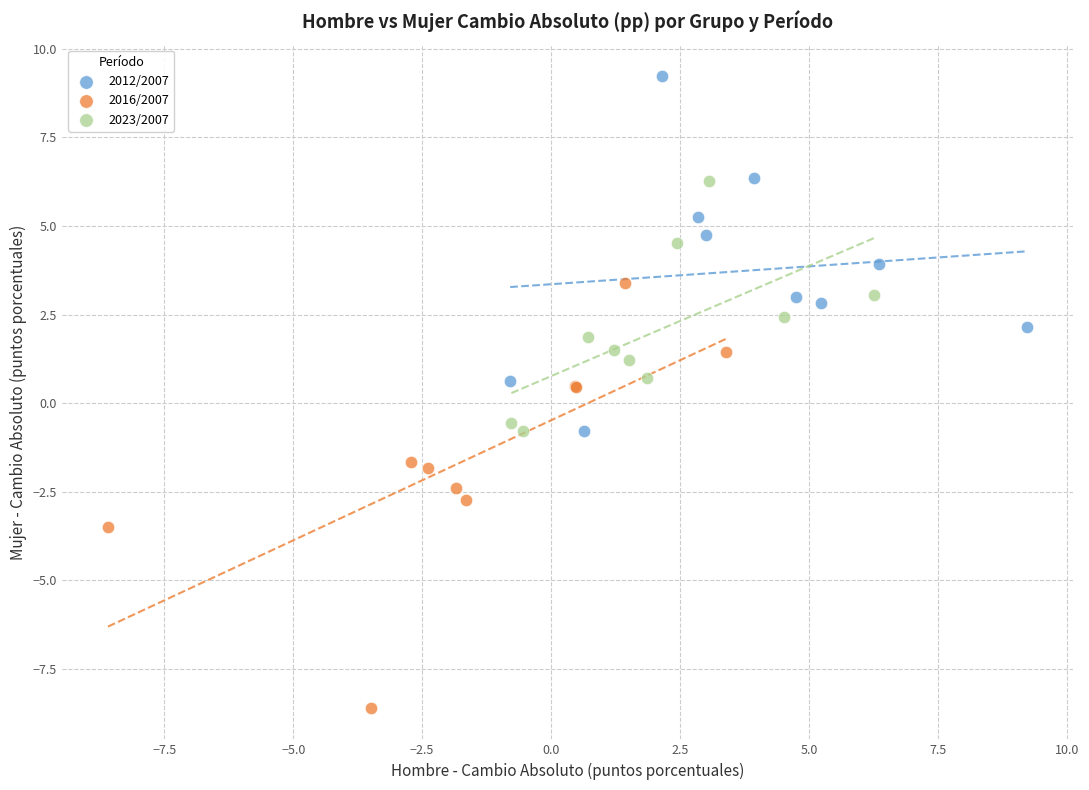

Which series has the largest Y range (max minus min)?

2016/2007